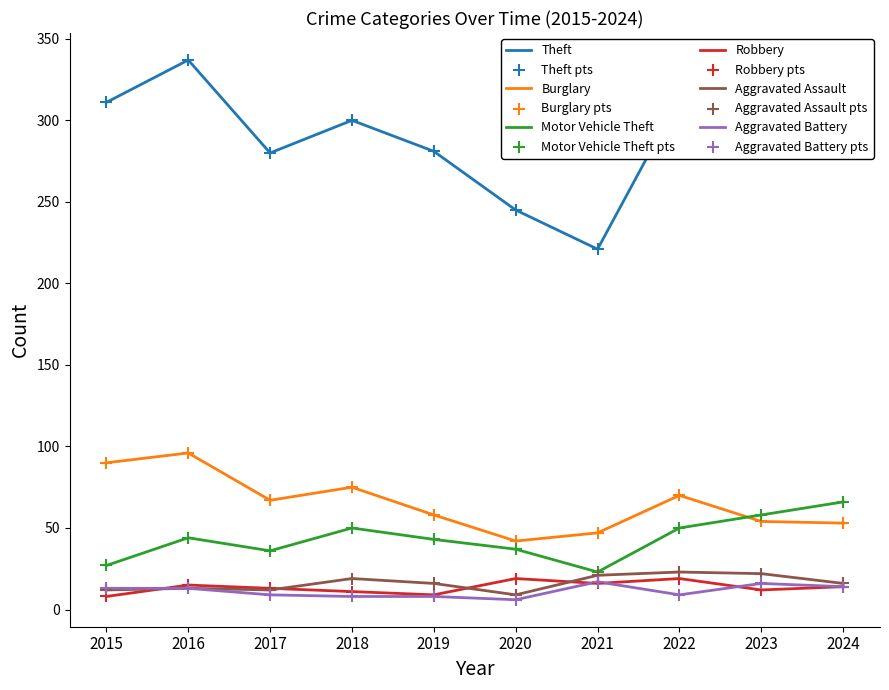

True or false: Robbery and Burglary intersect in this chart.

False